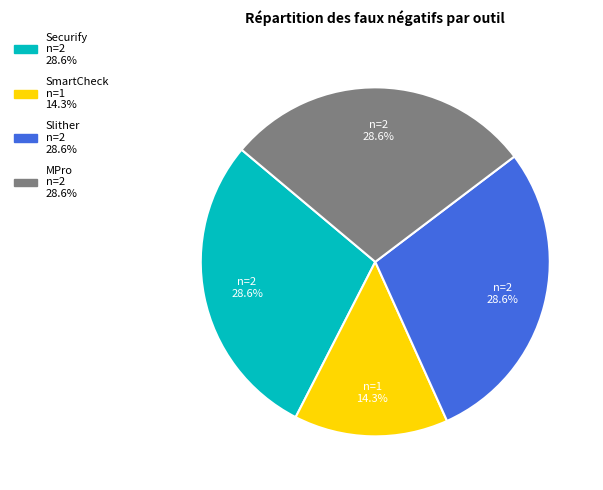

Is there any slice that represents more than half of the pie?

No